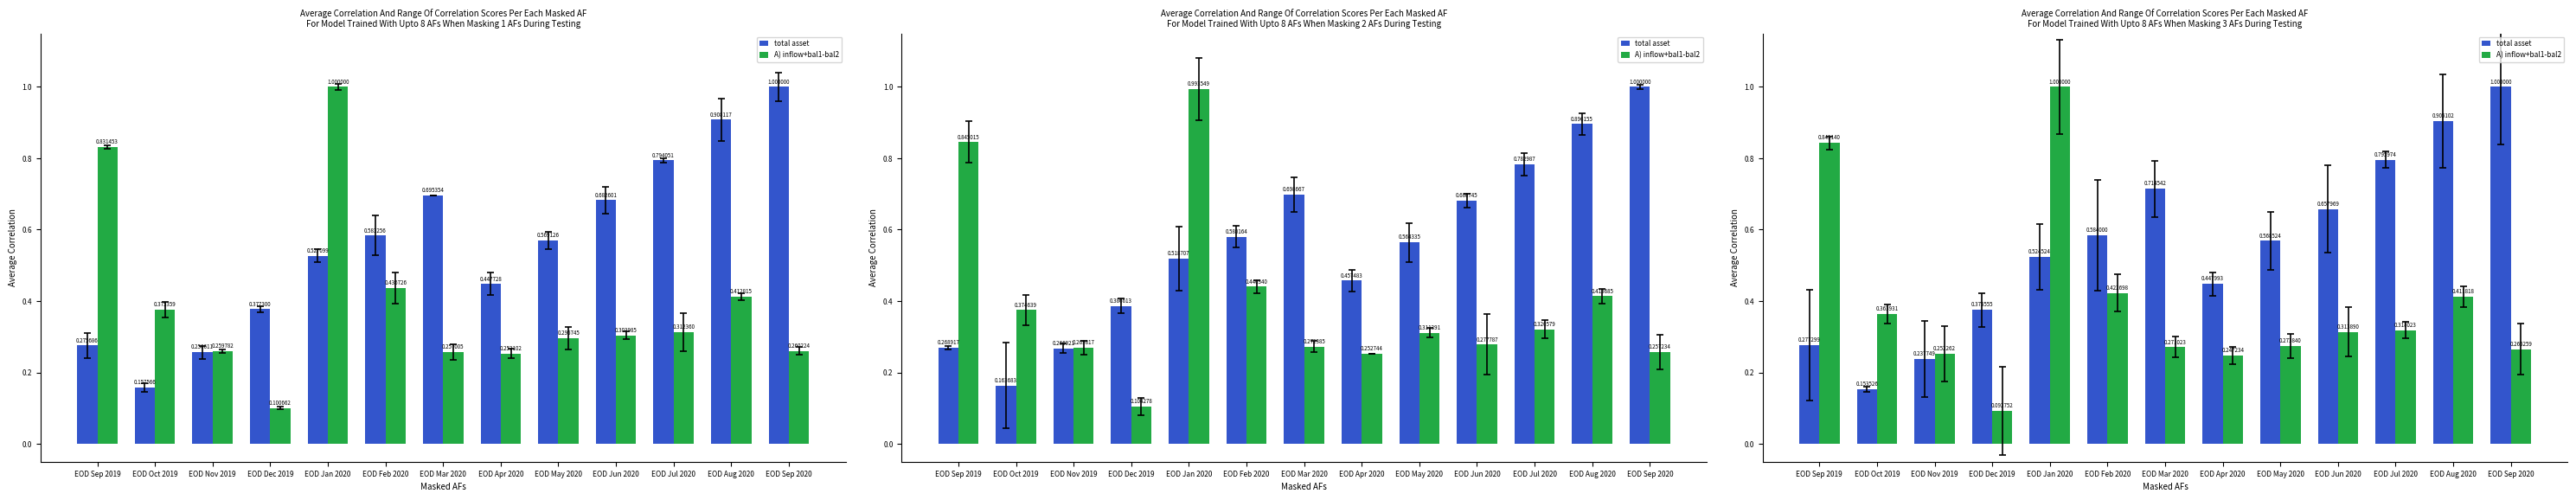

At which category is the sum across all series the highest?

EOD Jan 2020